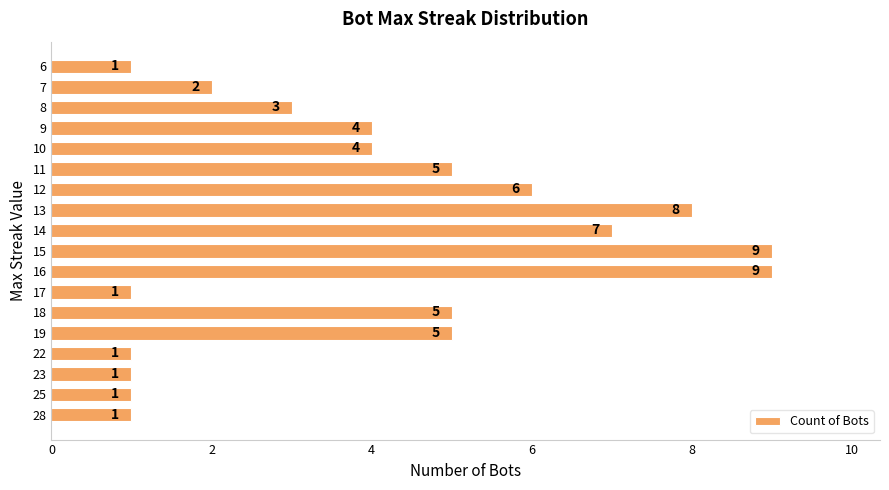

How many values are between 1 and 6?

14